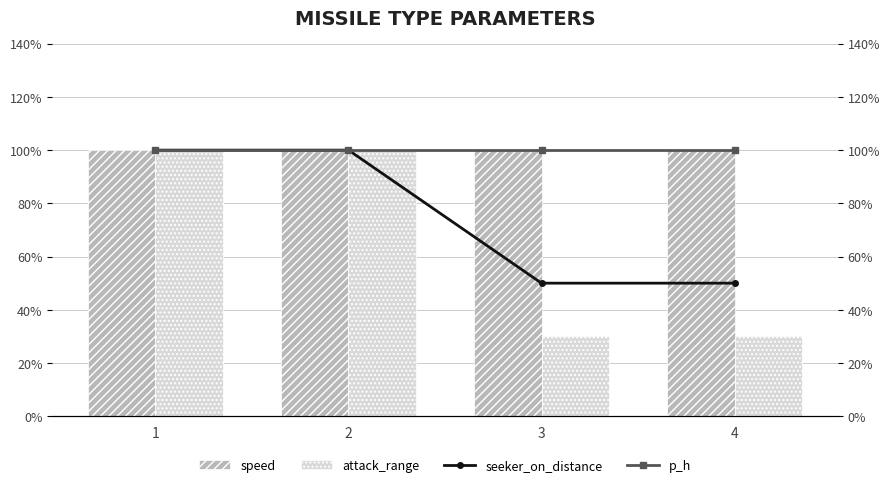

How many distinct data groups are displayed?

4